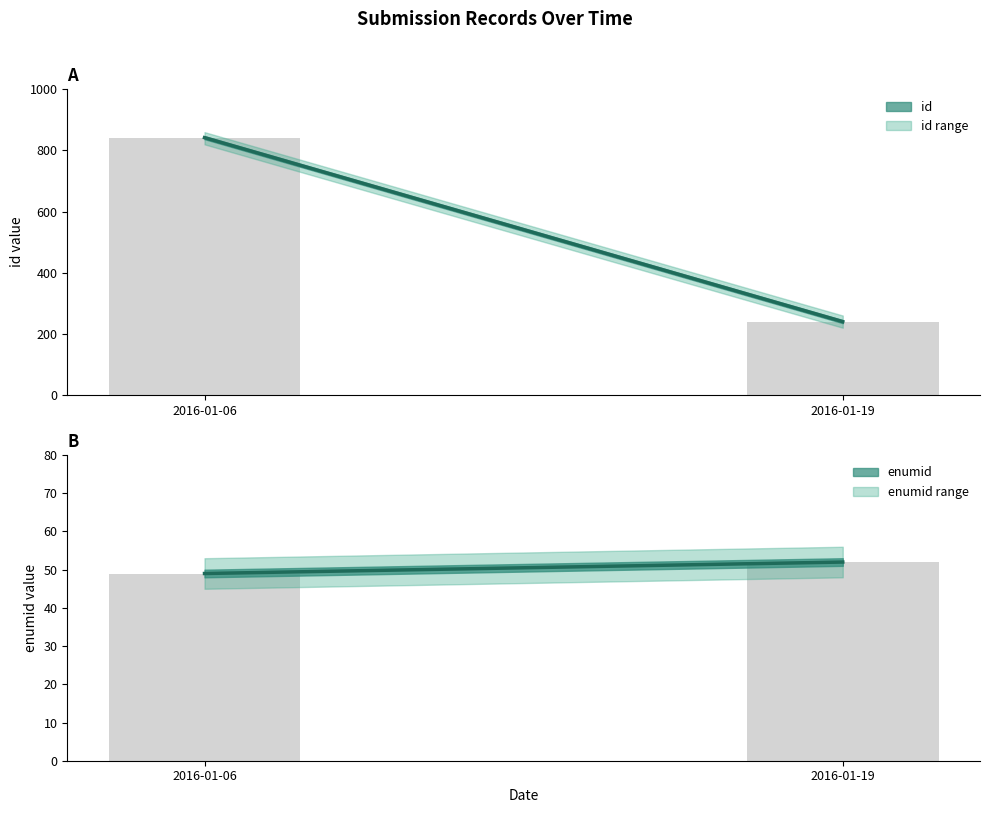

What is the value of the enumid bar at the 2nd from the left?

52